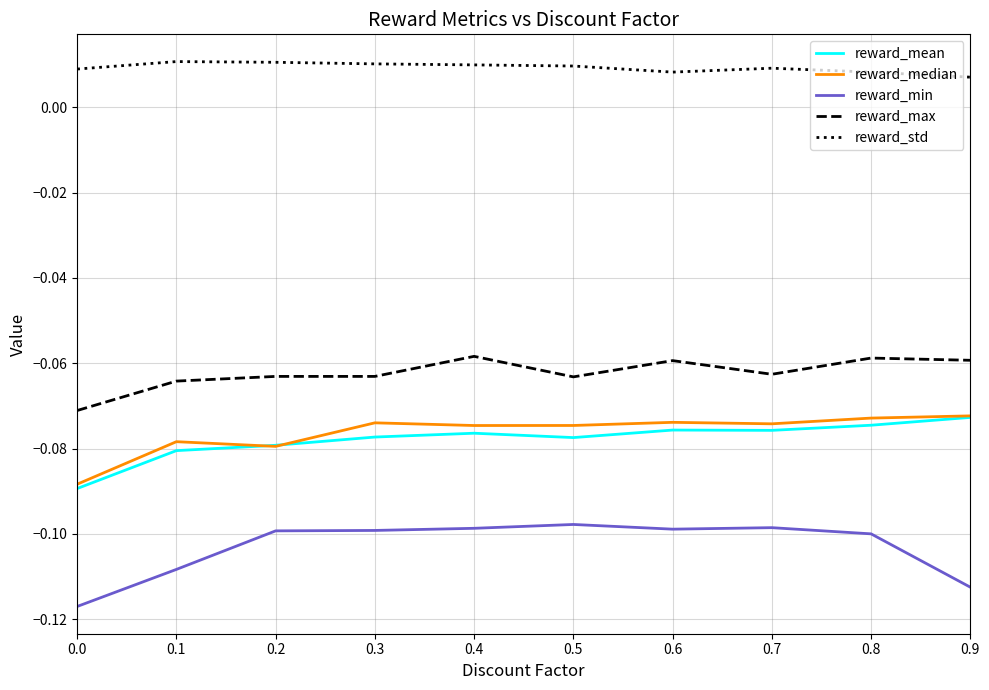

True or false: reward_min and reward_median cross at least once.

False